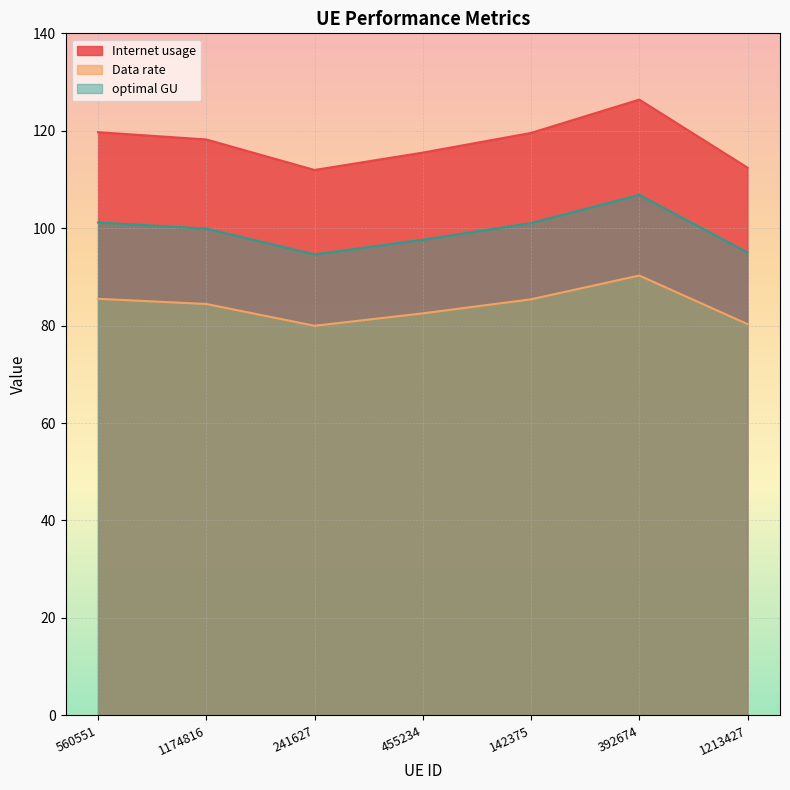

What is the approximate value of Internet usage at 392674?

126.4